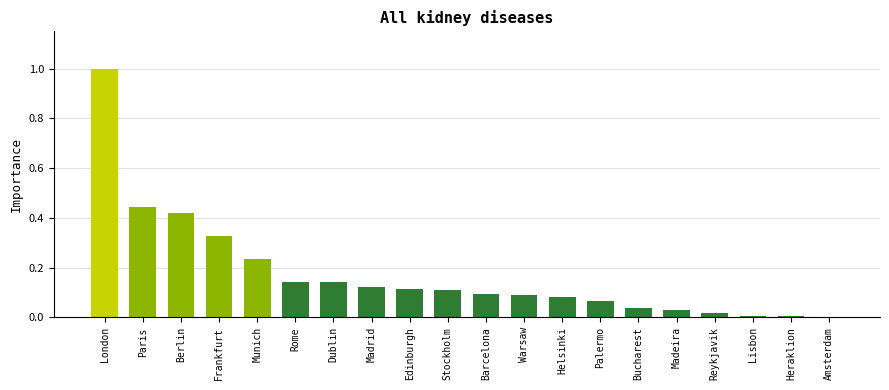

Are the bars horizontal?

No